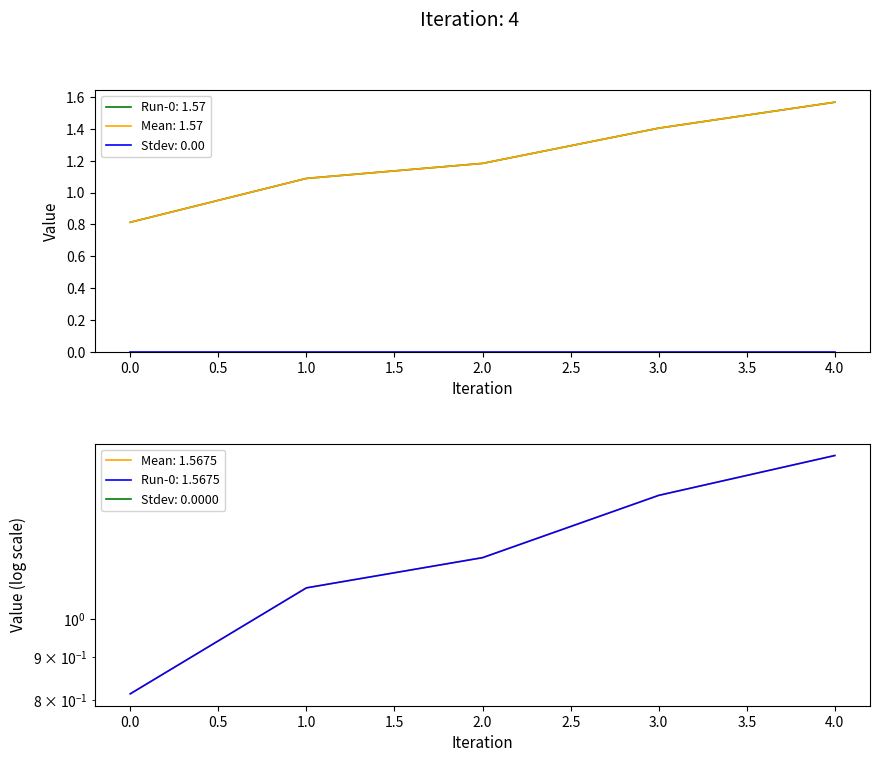

The value of Mean at 0 is 0.8. True or false?

True